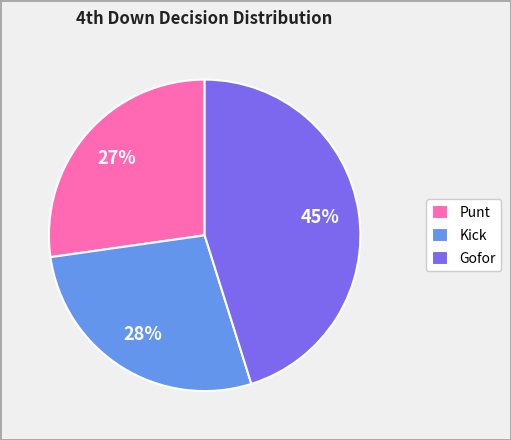

Is there a majority slice in this chart?

No